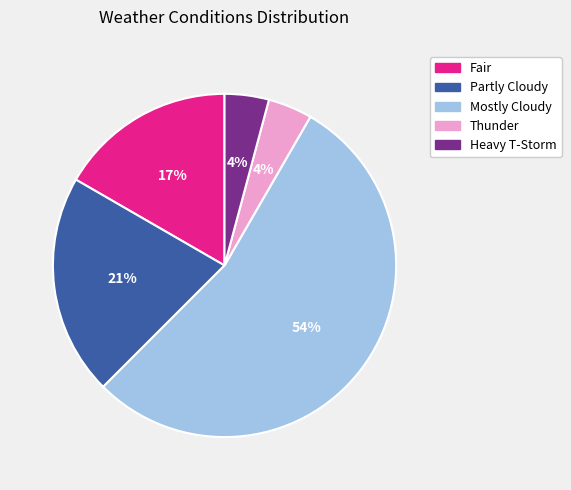

Does Mostly Cloudy represent more than half of the total?

Yes